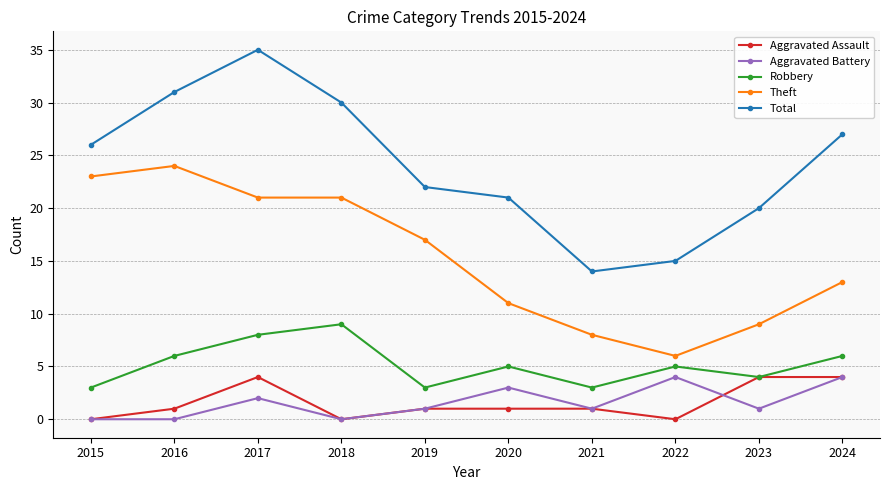

Which series has the largest range (max minus min)?

Total